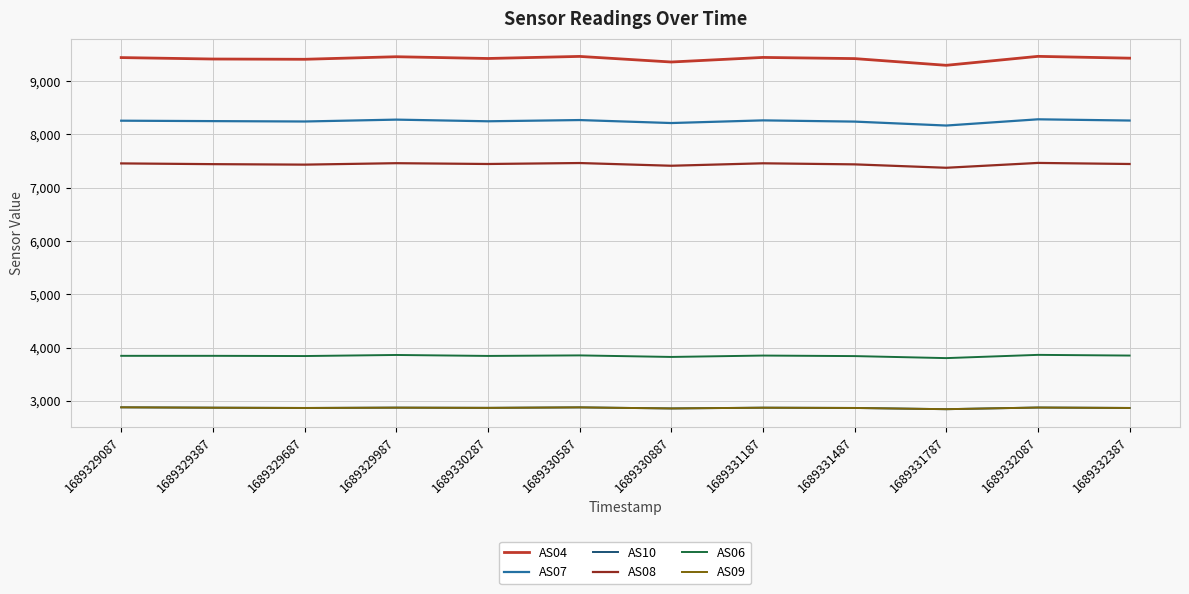

The AS07 series shows 5682 at 1689330287. True or false?

False